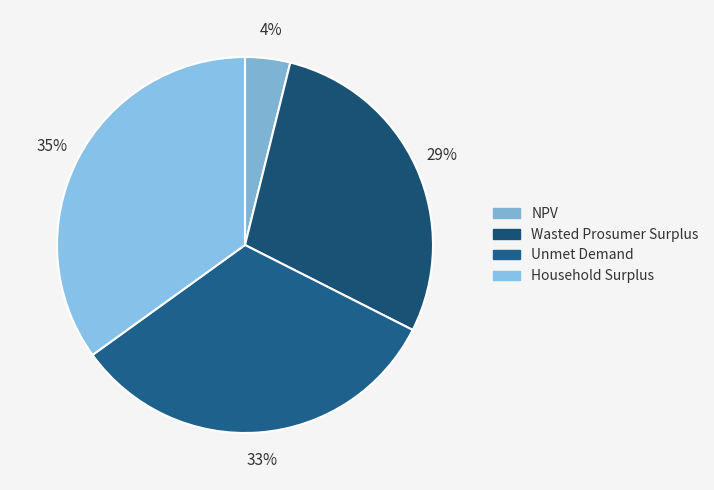

What is the largest slice in the pie chart?

Household Surplus